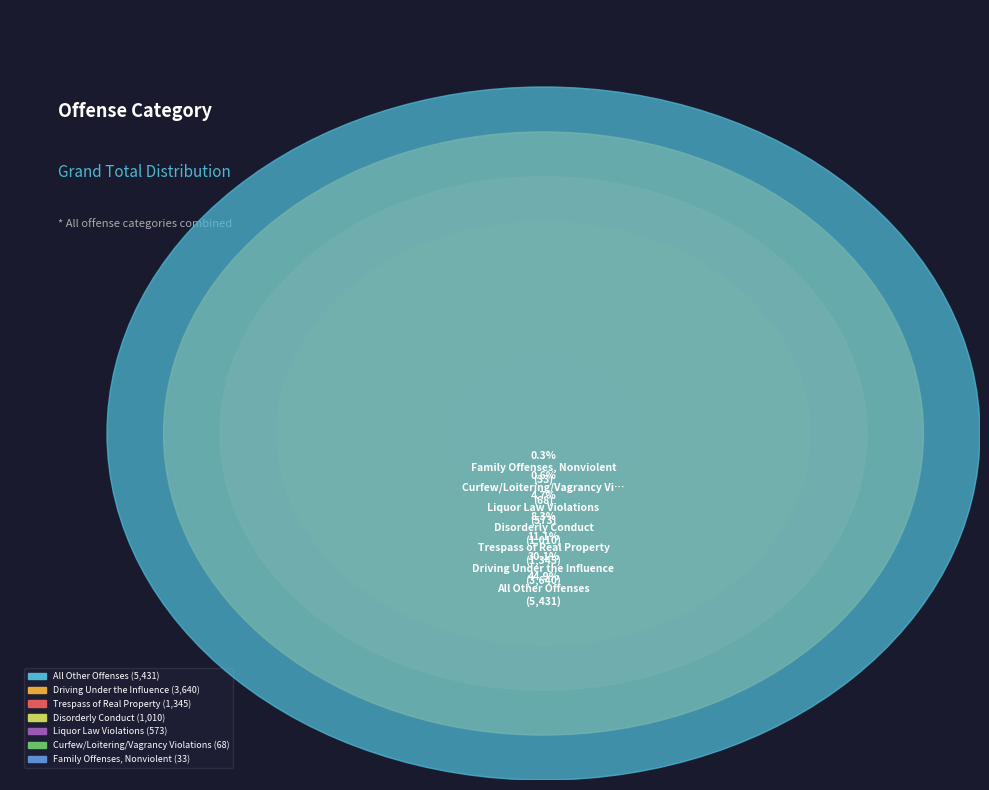

To the nearest percent, what is the difference between the All Other Offenses and Disorderly Conduct slice percentages?

37%